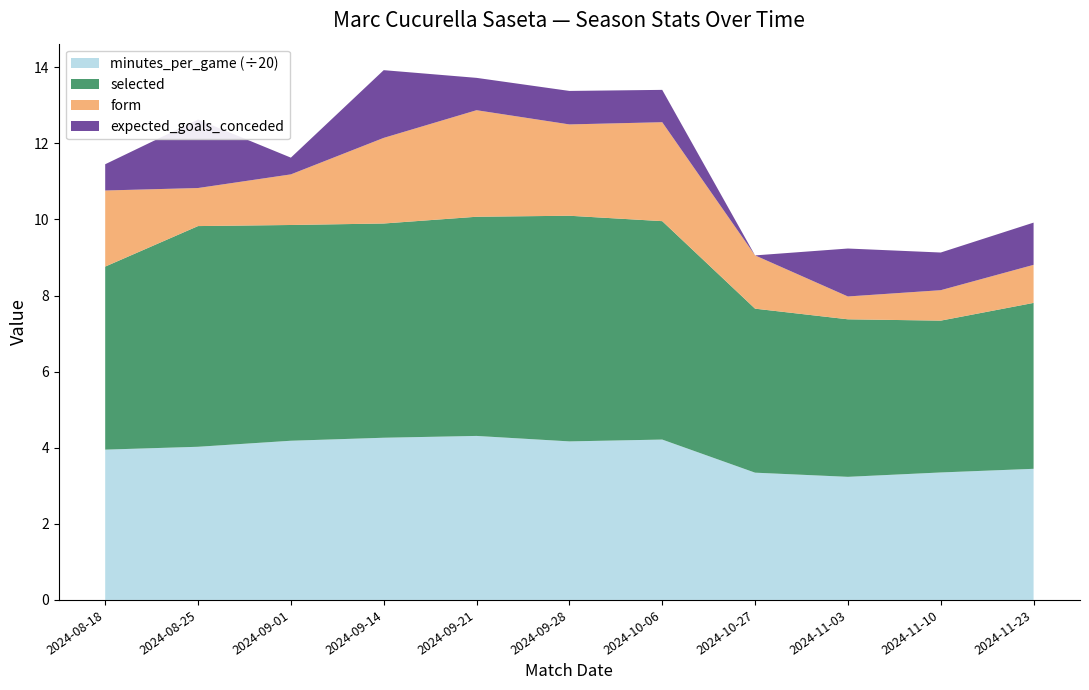

Reading right to left, transcribe all the data shown in this chart.

selected: 2024-11-23=4.4	2024-11-10=4.0	2024-11-03=4.1	2024-10-27=4.3	2024-10-06=5.7	2024-09-28=5.9	2024-09-21=5.8	2024-09-14=5.6	2024-09-01=5.7	2024-08-25=5.8	2024-08-18=4.8
minutes_per_game: 2024-11-23=68.9	2024-11-10=67.0	2024-11-03=64.7	2024-10-27=66.9	2024-10-06=84.3	2024-09-28=83.3	2024-09-21=86.2	2024-09-14=85.2	2024-09-01=83.7	2024-08-25=80.5	2024-08-18=79.0
form: 2024-11-23=1.0	2024-11-10=0.8	2024-11-03=0.6	2024-10-27=1.4	2024-10-06=2.6	2024-09-28=2.4	2024-09-21=2.8	2024-09-14=2.2	2024-09-01=1.3	2024-08-25=1.0	2024-08-18=2.0
expected_goals_conceded: 2024-11-23=1.1	2024-11-10=1.0	2024-11-03=1.3	2024-10-27=0.0	2024-10-06=0.8	2024-09-28=0.9	2024-09-21=0.8	2024-09-14=1.8	2024-09-01=0.4	2024-08-25=1.8	2024-08-18=0.7